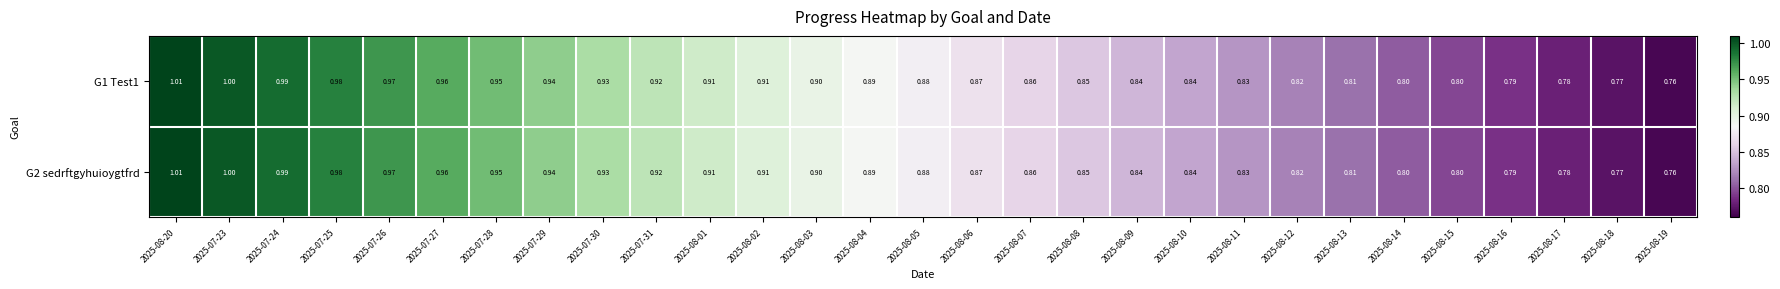

Is the value of G2 sedrftgyhuioygtfrd at 2025-08-20 greater than the value of G1 Test1 at 2025-07-23?

Yes